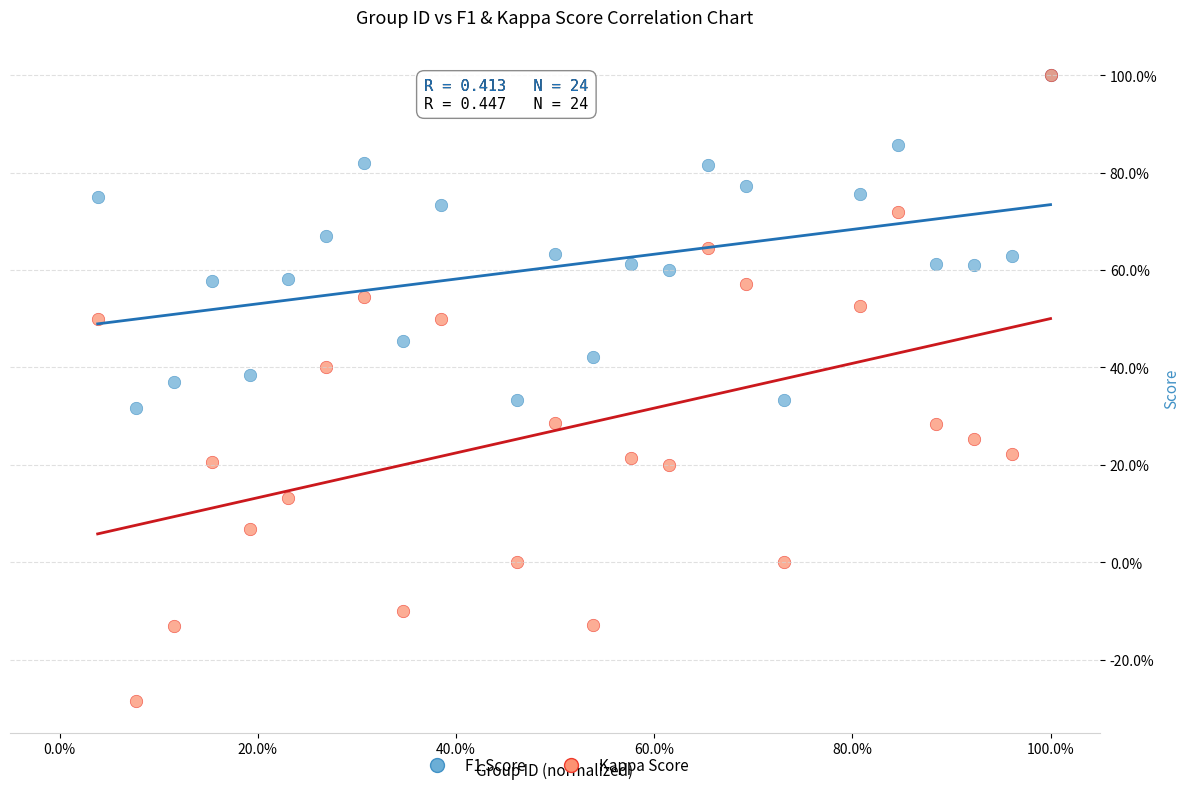

Which series has the largest Y range (max minus min)?

Kappa Score